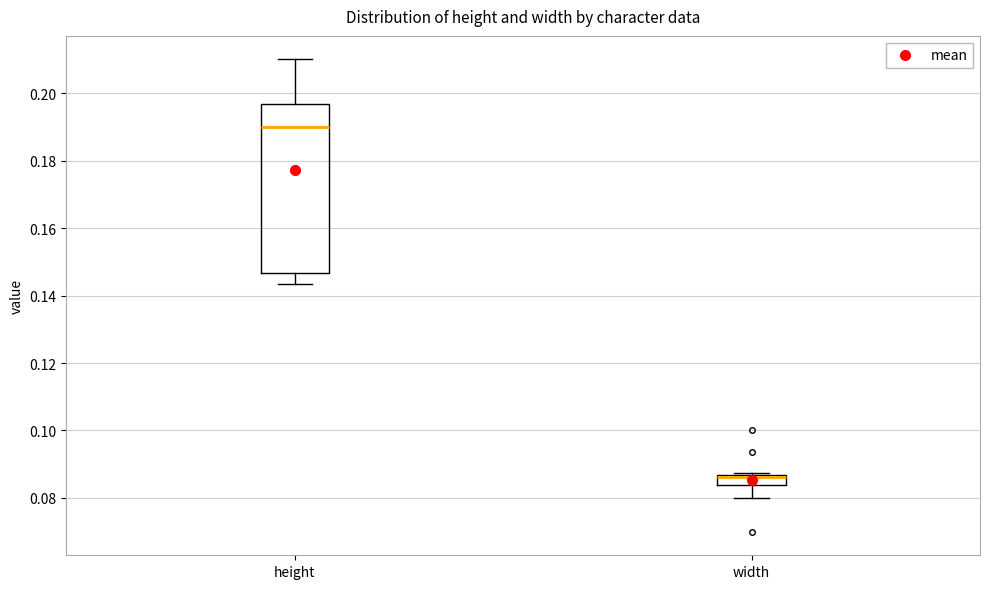

Reading left to right, transcribe this box plot: for each box, give where its median line is, the range the box spans, and where its two whiskers end, as read against the y-axis. The values are not printed on the chart, so give them approximately, as read against the axis.

height: median 0.190, box 0.146 to 0.196, whiskers 0.144 to 0.210
width: median 0.086 (just below the box's upper edge), box 0.084 to 0.086, whiskers 0.080 to 0.088